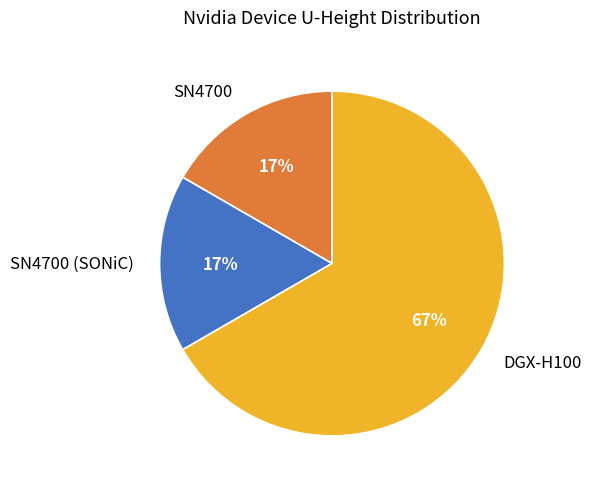

How many slices are in this pie chart?

3